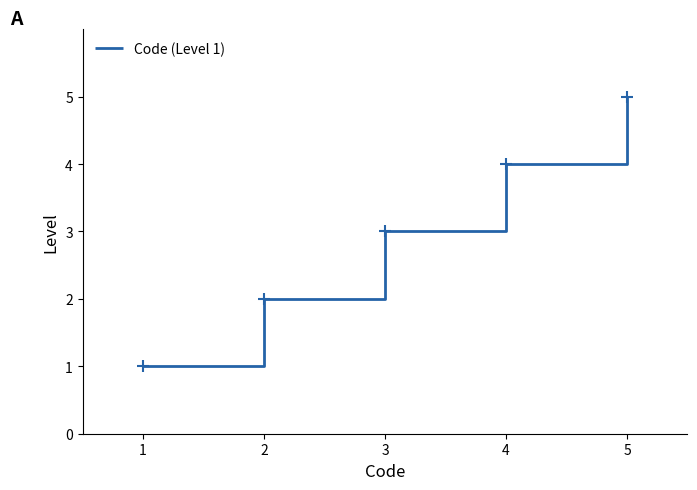

What is the sum of all values?

15